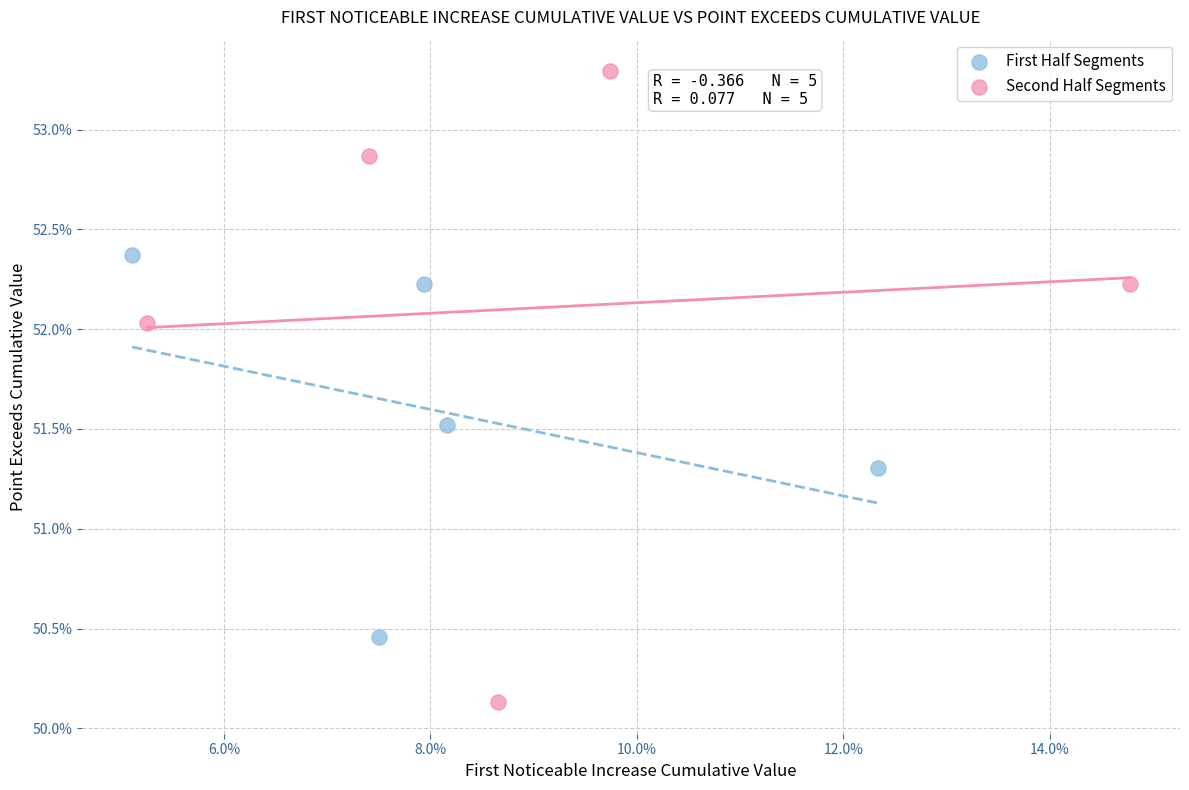

Which series reaches the minimum Y coordinate?

Second Half Segments